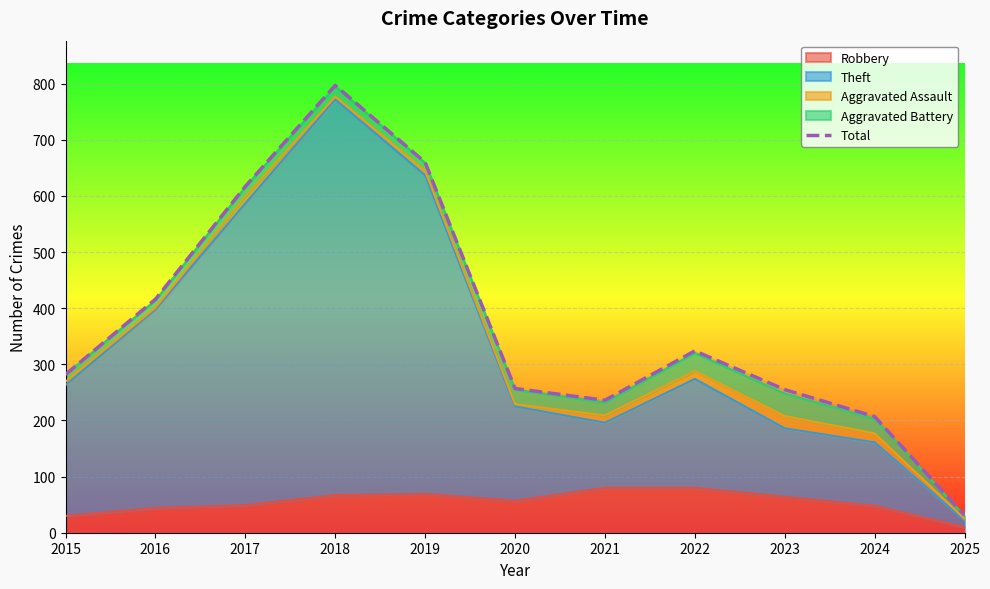

Reading left to right, transcribe all the data shown in this chart.

282	416	617	797	660	257	236	324	255	207	31